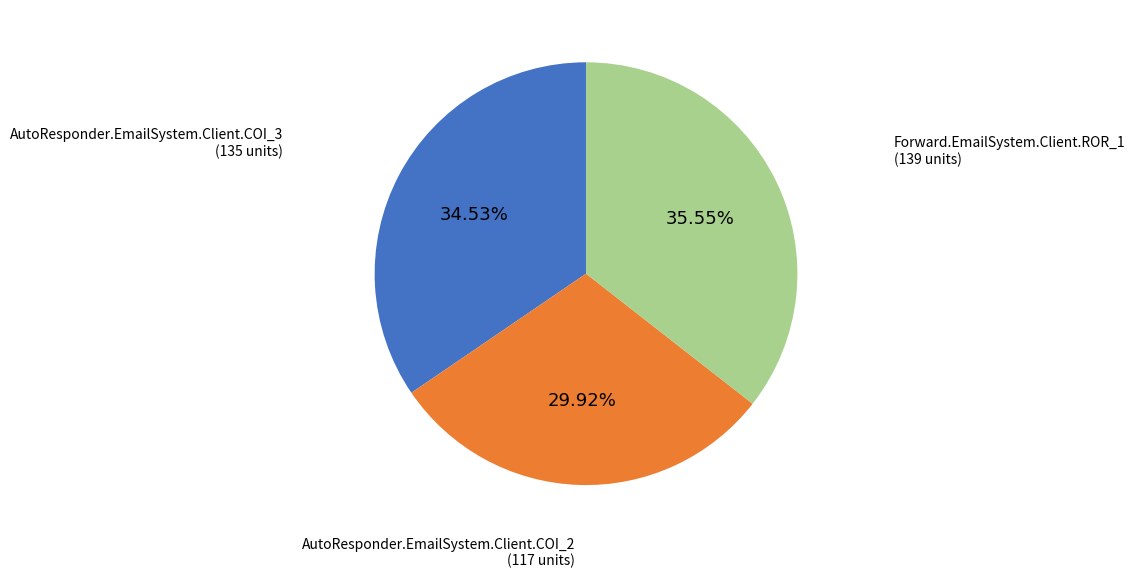

What is the smallest slice in the pie chart?

AutoResponder.EmailSystem.Client.COI_2